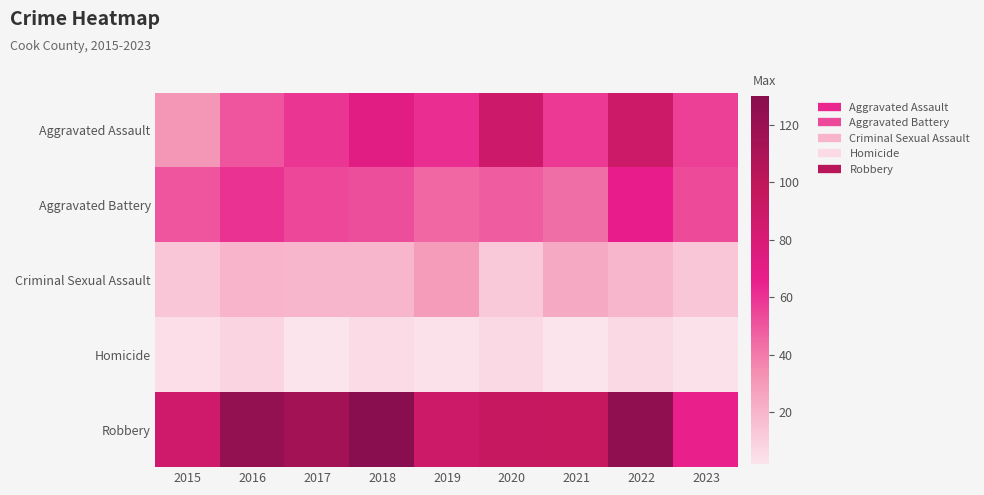

At how many categories does at least one series exceed 118?

3